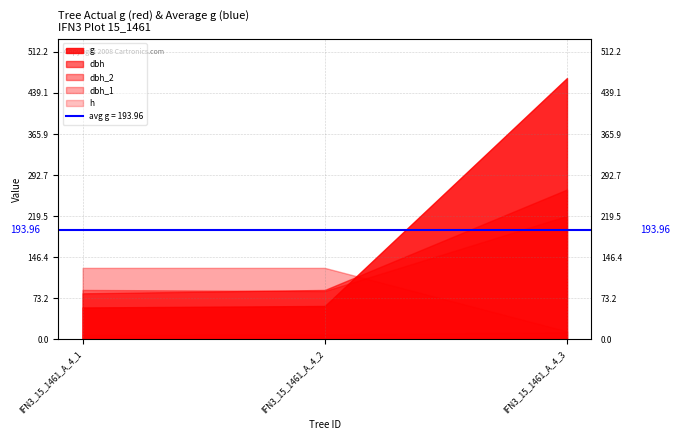

What is the spread (max minus min) of values at IFN3_15_1461_A_4_3?

453.2